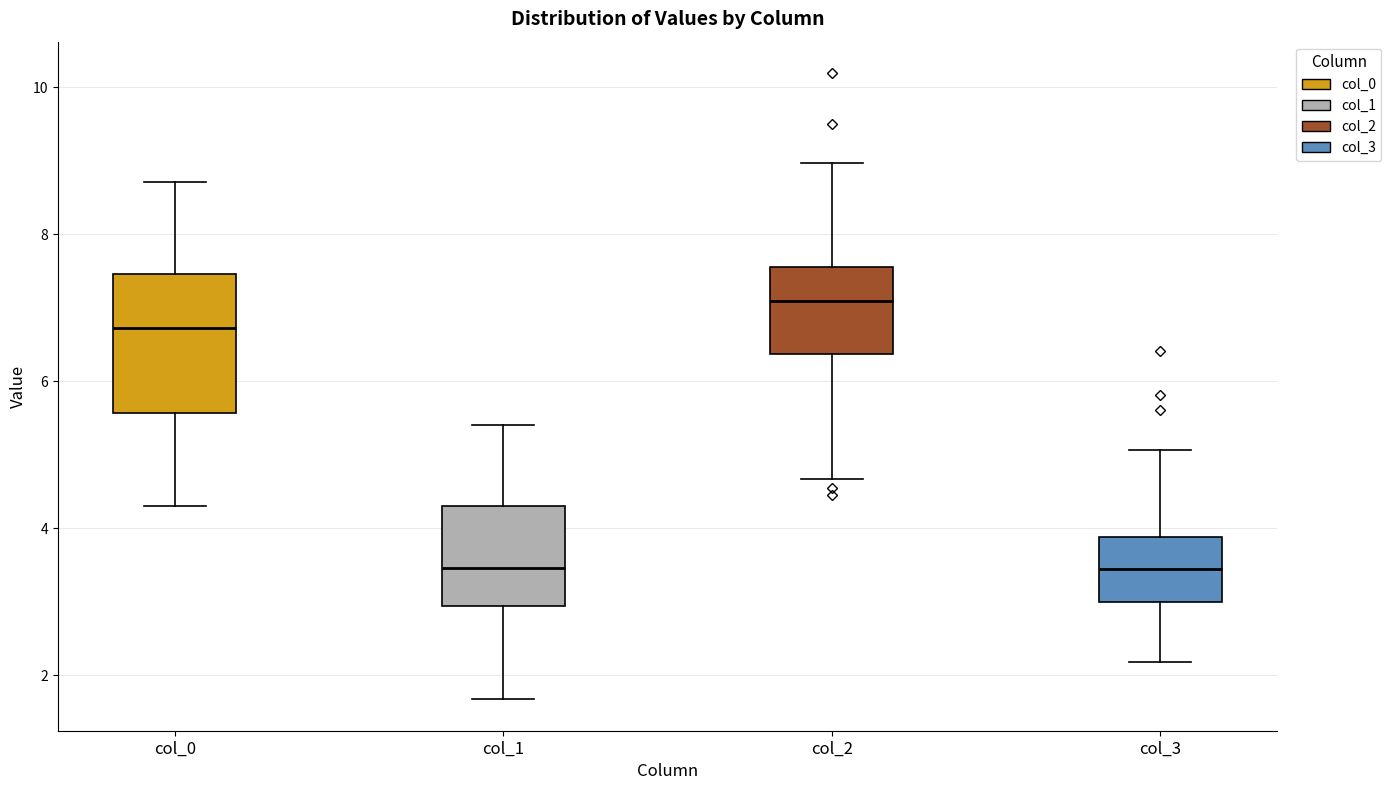

Reading left to right, transcribe this box plot: for each box, give where its median line is, the range the box spans, and where its two whiskers end, as read against the y-axis. The values are not printed on the chart, so give them approximately, as read against the axis.

col_0: median 6.8, box 5.6 to 7.4, whiskers 4.4 to 8.8
col_1: median 3.4, box 3.0 to 4.2, whiskers 1.6 to 5.4
col_2: median 7.0, box 6.4 to 7.6, whiskers 4.6 to 9.0
col_3: median 3.4, box 3.0 to 3.8, whiskers 2.2 to 5.0